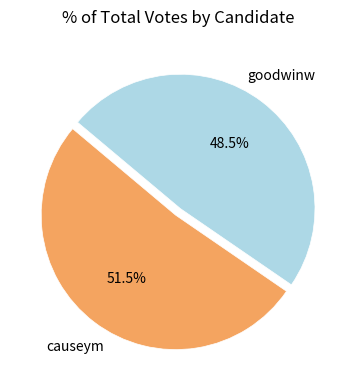

What is the smallest slice in the pie chart?

goodwinw